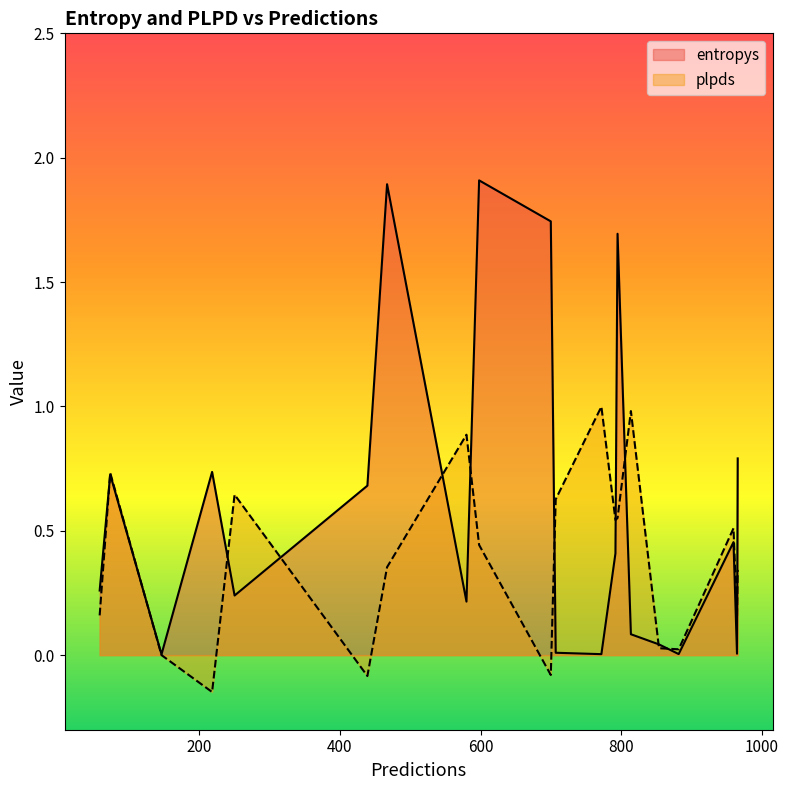

Rank the series by their maximum value, from highest to lowest.

entropys, plpds